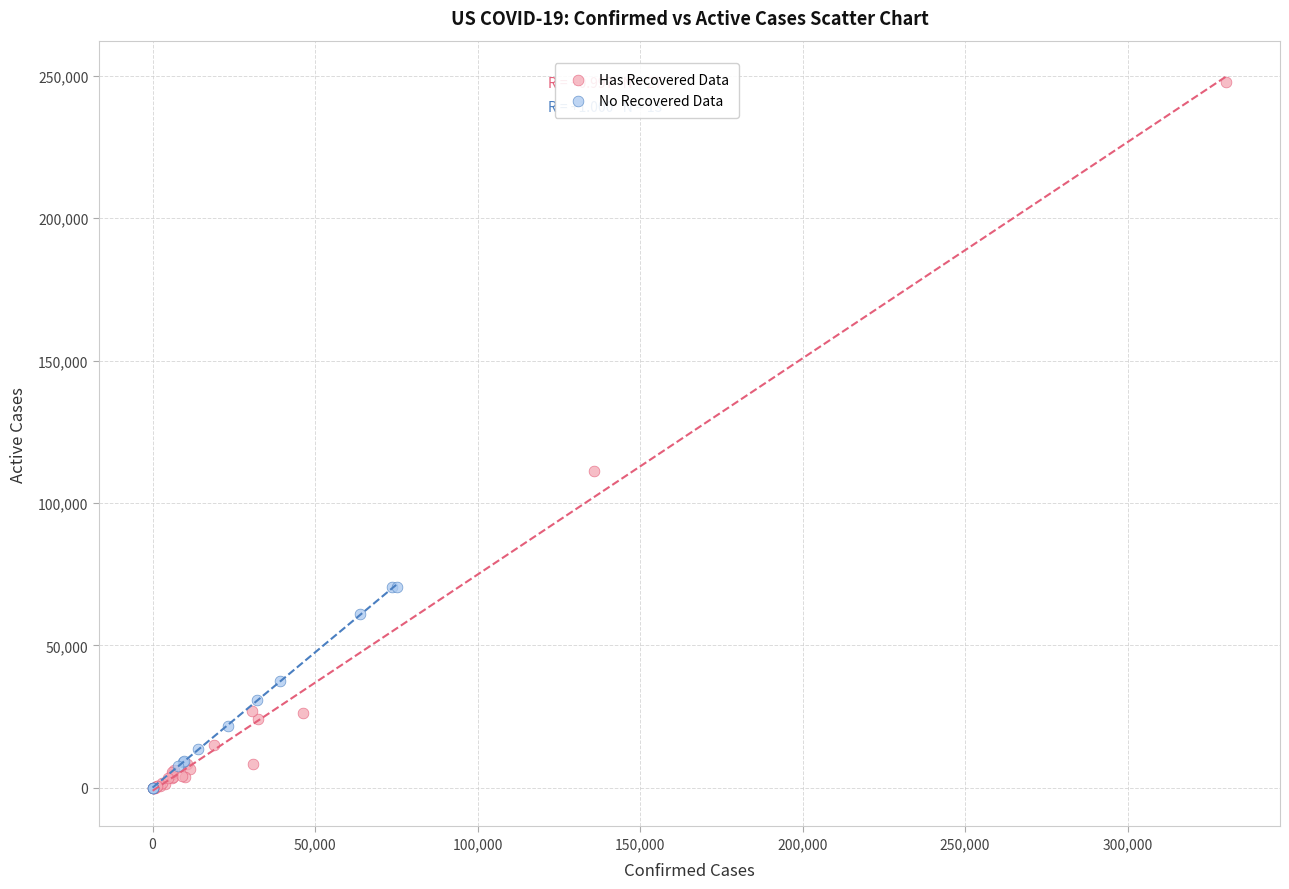

Which series reaches the maximum Y coordinate?

Has Recovered Data